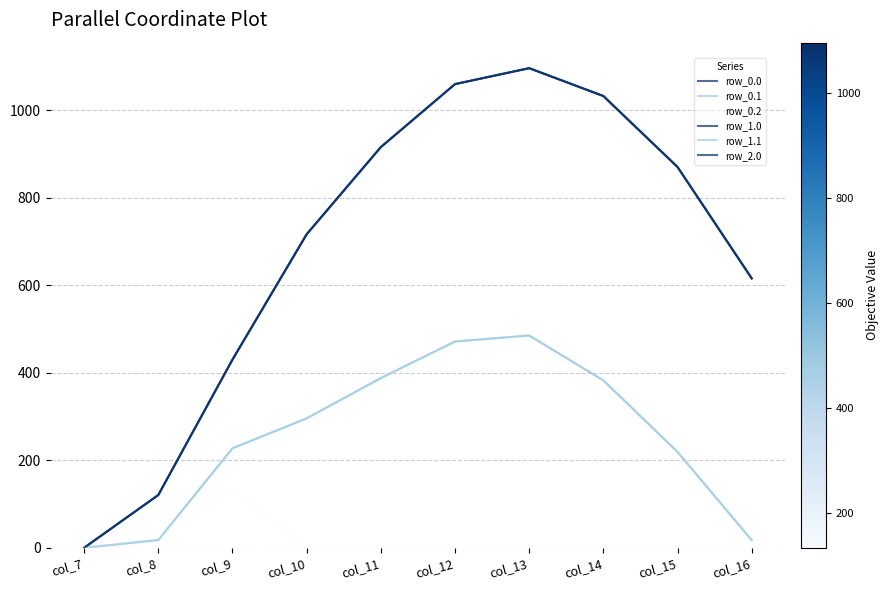

True or false: row_0.0 and row_0.2 intersect in this chart.

False